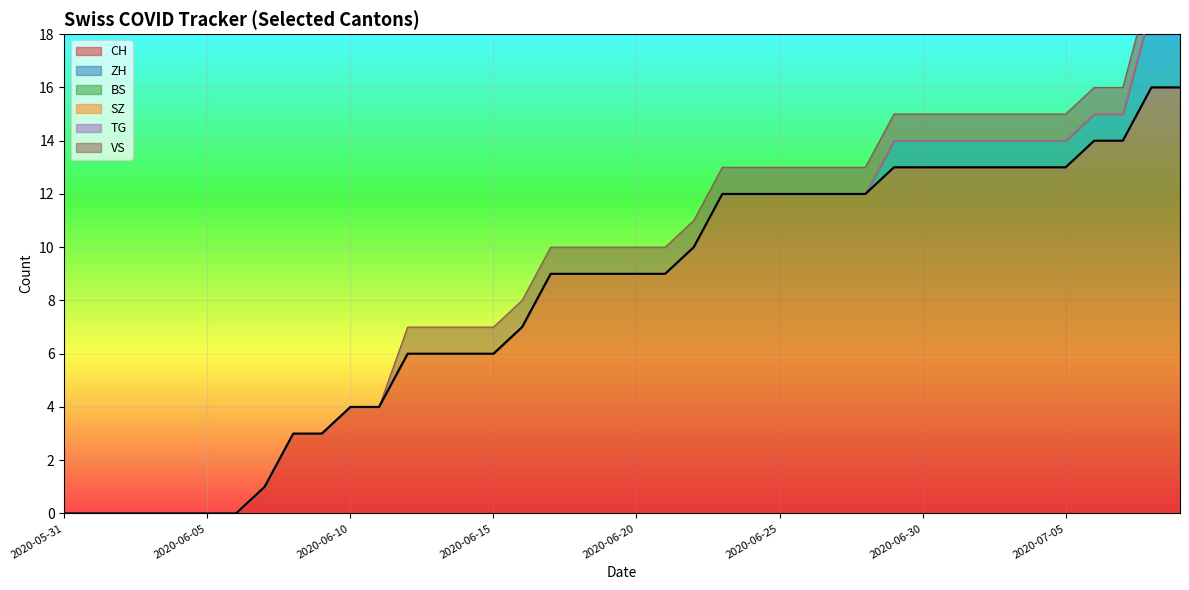

Reading left to right, list all the values displayed in this chart.

CH: 2020-05-31=0	2020-06-01=0	2020-06-02=0	2020-06-03=0	2020-06-04=0	2020-06-05=0	2020-06-06=0	2020-06-07=1	2020-06-08=3	2020-06-09=3	2020-06-10=4	2020-06-11=4	2020-06-12=6	2020-06-13=6	2020-06-14=6	2020-06-15=6	2020-06-16=7	2020-06-17=9	2020-06-18=9	2020-06-19=9	2020-06-20=9	2020-06-21=9	2020-06-22=10	2020-06-23=12	2020-06-24=12	2020-06-25=12	2020-06-26=12	2020-06-27=12	2020-06-28=12	2020-06-29=13	2020-06-30=13	2020-07-01=13	2020-07-02=13	2020-07-03=13	2020-07-04=13	2020-07-05=13	2020-07-06=14	2020-07-07=14	2020-07-08=16	2020-07-09=16
ZH: 2020-05-31=0	2020-06-01=0	2020-06-02=0	2020-06-03=0	2020-06-04=0	2020-06-05=0	2020-06-06=0	2020-06-07=0	2020-06-08=0	2020-06-09=0	2020-06-10=0	2020-06-11=0	2020-06-12=0	2020-06-13=0	2020-06-14=0	2020-06-15=0	2020-06-16=0	2020-06-17=0	2020-06-18=0	2020-06-19=0	2020-06-20=0	2020-06-21=0	2020-06-22=0	2020-06-23=0	2020-06-24=0	2020-06-25=0	2020-06-26=0	2020-06-27=0	2020-06-28=0	2020-06-29=1	2020-06-30=1	2020-07-01=1	2020-07-02=1	2020-07-03=1	2020-07-04=1	2020-07-05=1	2020-07-06=1	2020-07-07=1	2020-07-08=3	2020-07-09=3
BS: 2020-05-31=0	2020-06-01=0	2020-06-02=0	2020-06-03=0	2020-06-04=0	2020-06-05=0	2020-06-06=0	2020-06-07=0	2020-06-08=0	2020-06-09=0	2020-06-10=0	2020-06-11=0	2020-06-12=0	2020-06-13=0	2020-06-14=0	2020-06-15=0	2020-06-16=0	2020-06-17=0	2020-06-18=0	2020-06-19=0	2020-06-20=0	2020-06-21=0	2020-06-22=0	2020-06-23=0	2020-06-24=0	2020-06-25=0	2020-06-26=0	2020-06-27=0	2020-06-28=0	2020-06-29=0	2020-06-30=0	2020-07-01=0	2020-07-02=0	2020-07-03=0	2020-07-04=0	2020-07-05=0	2020-07-06=0	2020-07-07=0	2020-07-08=0	2020-07-09=0
SZ: 2020-05-31=0	2020-06-01=0	2020-06-02=0	2020-06-03=0	2020-06-04=0	2020-06-05=0	2020-06-06=0	2020-06-07=0	2020-06-08=0	2020-06-09=0	2020-06-10=0	2020-06-11=0	2020-06-12=0	2020-06-13=0	2020-06-14=0	2020-06-15=0	2020-06-16=0	2020-06-17=0	2020-06-18=0	2020-06-19=0	2020-06-20=0	2020-06-21=0	2020-06-22=0	2020-06-23=0	2020-06-24=0	2020-06-25=0	2020-06-26=0	2020-06-27=0	2020-06-28=0	2020-06-29=0	2020-06-30=0	2020-07-01=0	2020-07-02=0	2020-07-03=0	2020-07-04=0	2020-07-05=0	2020-07-06=0	2020-07-07=0	2020-07-08=0	2020-07-09=0
TG: 2020-05-31=0	2020-06-01=0	2020-06-02=0	2020-06-03=0	2020-06-04=0	2020-06-05=0	2020-06-06=0	2020-06-07=0	2020-06-08=0	2020-06-09=0	2020-06-10=0	2020-06-11=0	2020-06-12=0	2020-06-13=0	2020-06-14=0	2020-06-15=0	2020-06-16=0	2020-06-17=0	2020-06-18=0	2020-06-19=0	2020-06-20=0	2020-06-21=0	2020-06-22=0	2020-06-23=0	2020-06-24=0	2020-06-25=0	2020-06-26=0	2020-06-27=0	2020-06-28=0	2020-06-29=0	2020-06-30=0	2020-07-01=0	2020-07-02=0	2020-07-03=0	2020-07-04=0	2020-07-05=0	2020-07-06=0	2020-07-07=0	2020-07-08=0	2020-07-09=0
VS: 2020-05-31=0	2020-06-01=0	2020-06-02=0	2020-06-03=0	2020-06-04=0	2020-06-05=0	2020-06-06=0	2020-06-07=0	2020-06-08=0	2020-06-09=0	2020-06-10=0	2020-06-11=0	2020-06-12=1	2020-06-13=1	2020-06-14=1	2020-06-15=1	2020-06-16=1	2020-06-17=1	2020-06-18=1	2020-06-19=1	2020-06-20=1	2020-06-21=1	2020-06-22=1	2020-06-23=1	2020-06-24=1	2020-06-25=1	2020-06-26=1	2020-06-27=1	2020-06-28=1	2020-06-29=1	2020-06-30=1	2020-07-01=1	2020-07-02=1	2020-07-03=1	2020-07-04=1	2020-07-05=1	2020-07-06=1	2020-07-07=1	2020-07-08=1	2020-07-09=1